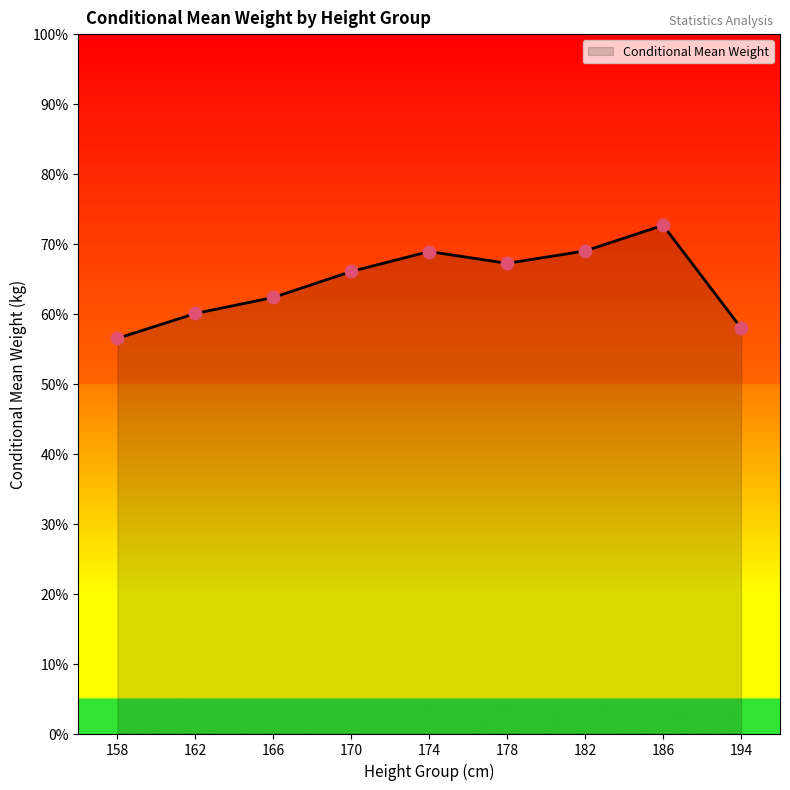

Which has a higher value, 158 or 174?

174